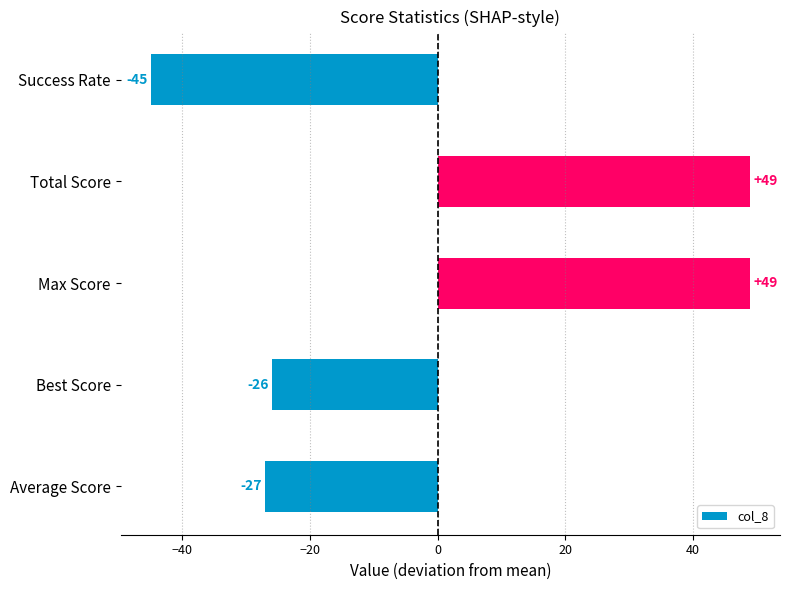

What is the approximate value at Best Score?

-26